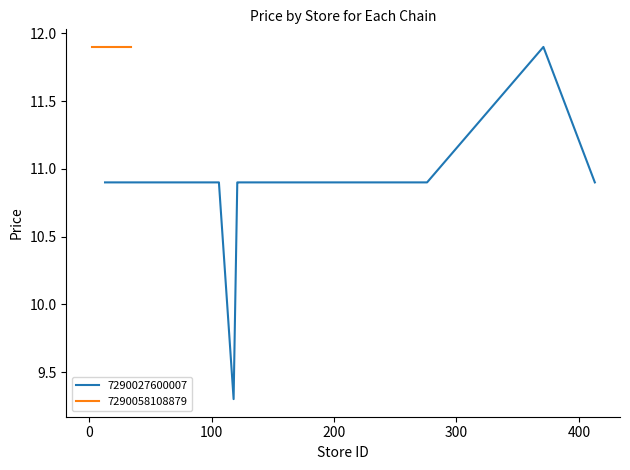

True or false: the data shows 18.9 at 30.

False